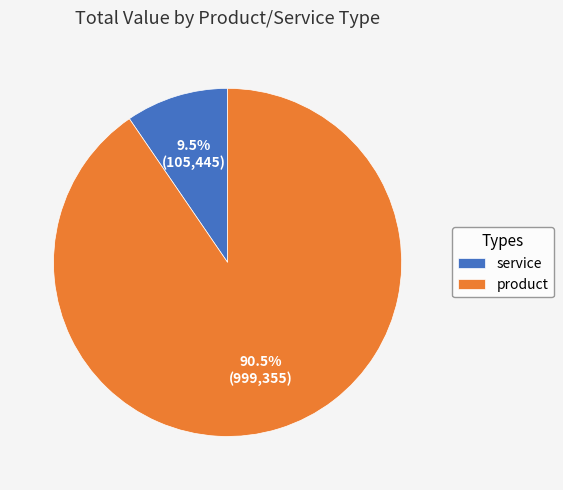

Rank the categories by value from highest to lowest.

product, service